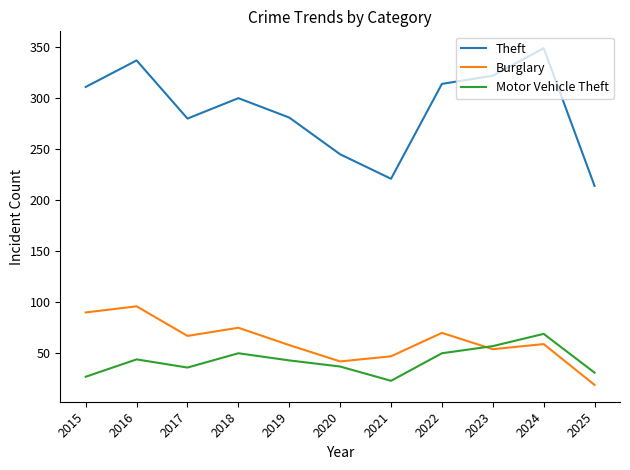

Where is the first local maximum for Theft?

2016